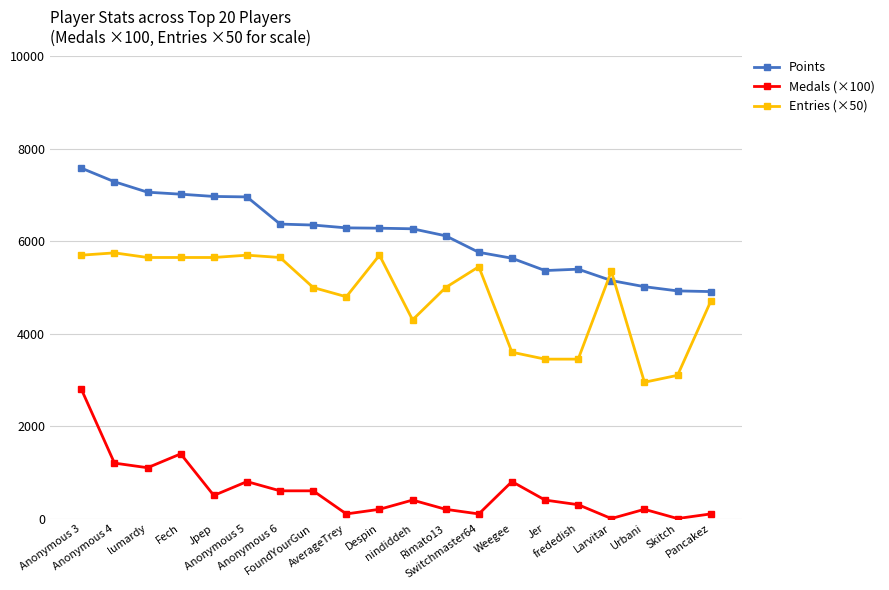

Is it true that Points equals 6119 at Rimato13?

True